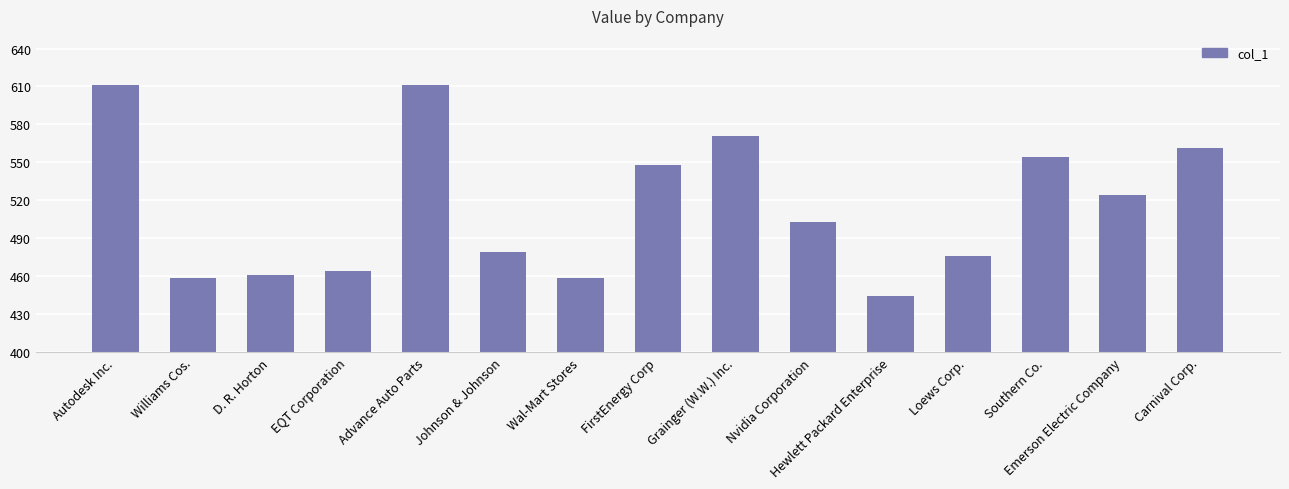

What value does the data have at Carnival Corp.?

561